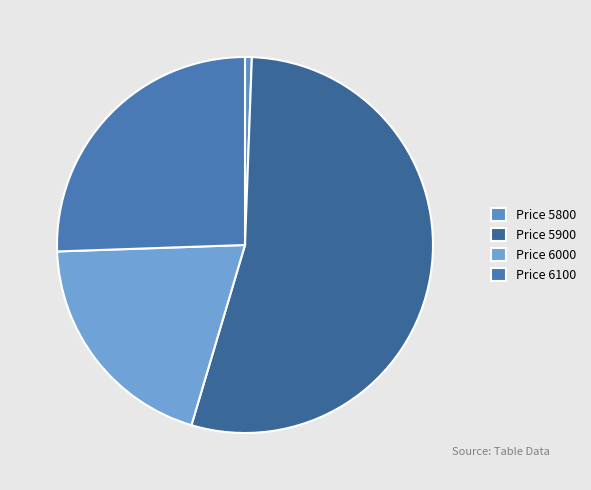

How many segments does this pie chart have?

4